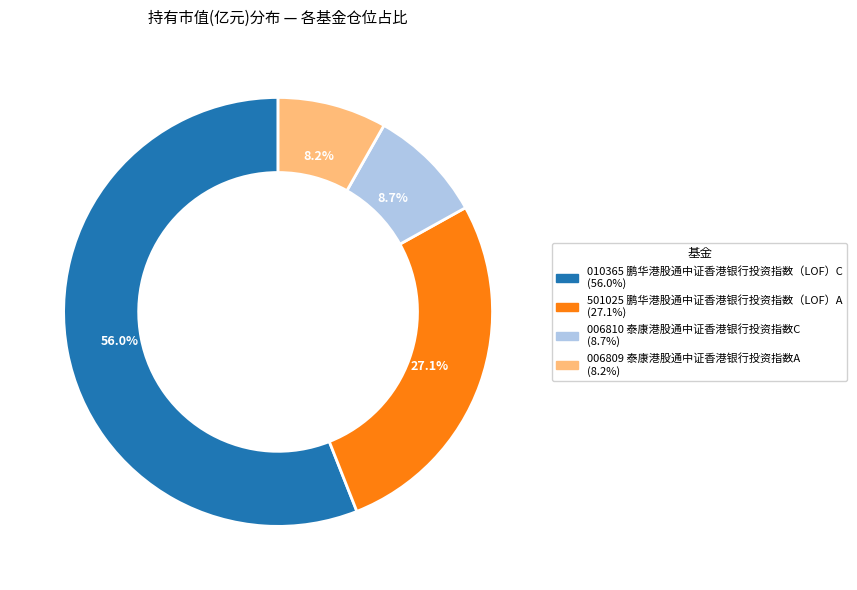

Does any single category account for the majority?

Yes